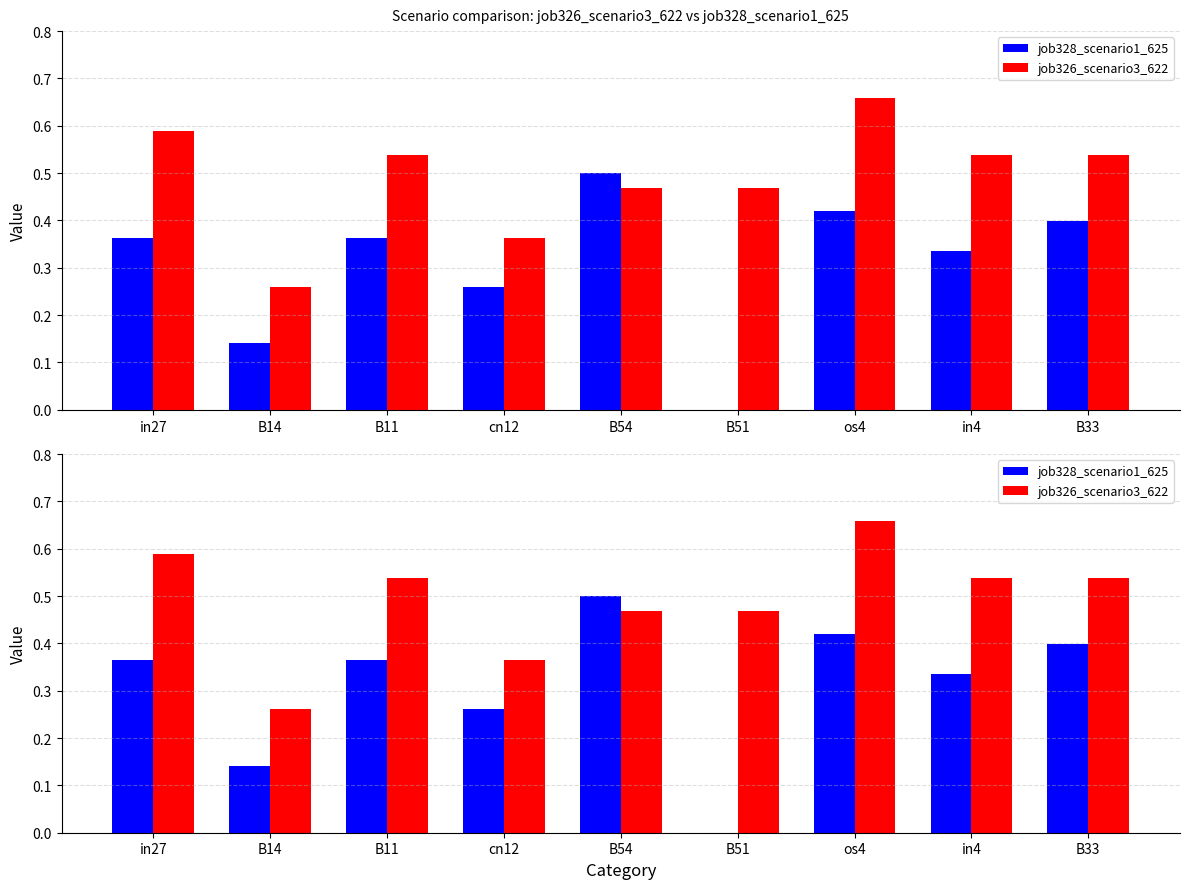

Count the job326_scenario3_622 values in the range 0 to 1.

9